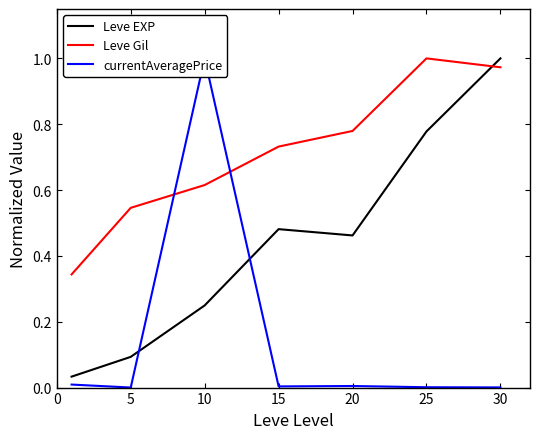

The currentAveragePrice series shows 0.0 at 30. True or false?

True